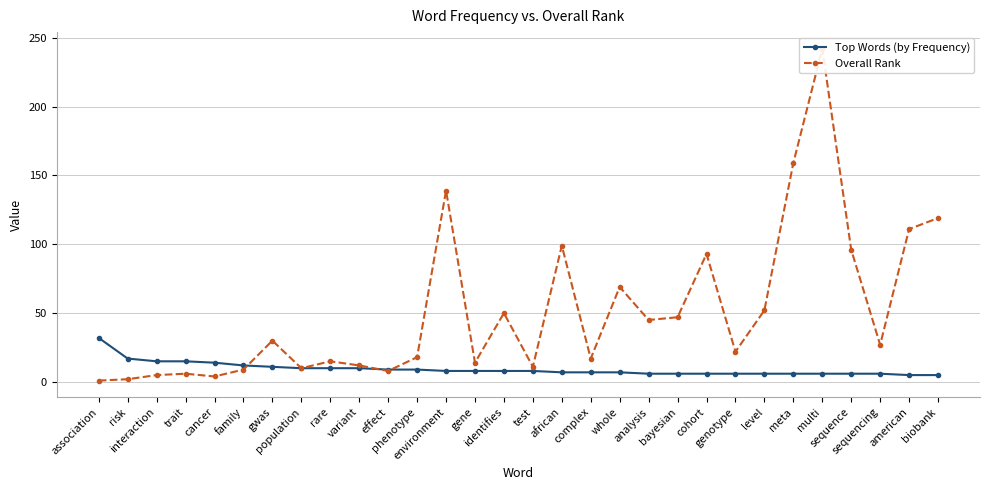

How many times do Overall Rank and Top Words (by Frequency) cross each other?

3